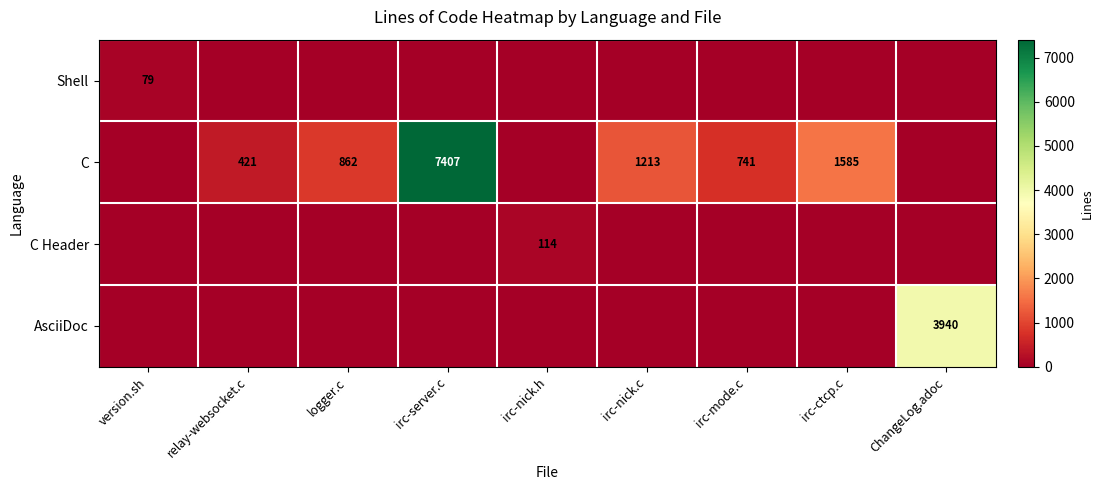

The value of C at relay-websocket.c is 696. True or false?

False